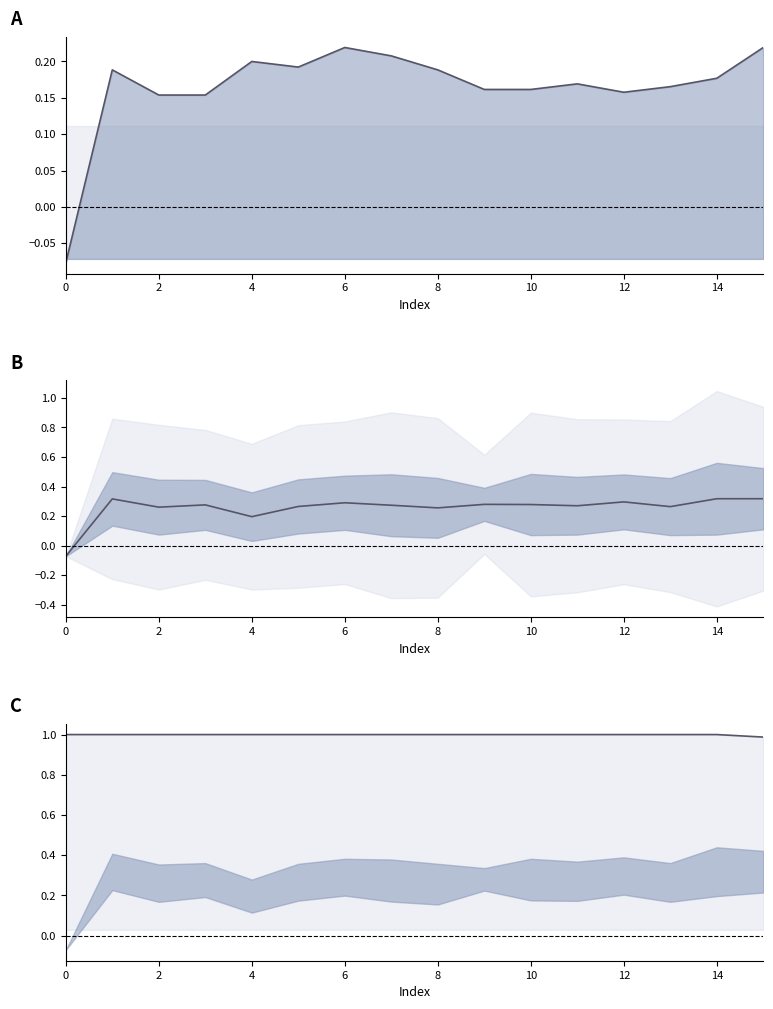

True or false: col_1 and col_3_col_4_mean cross at least once.

False